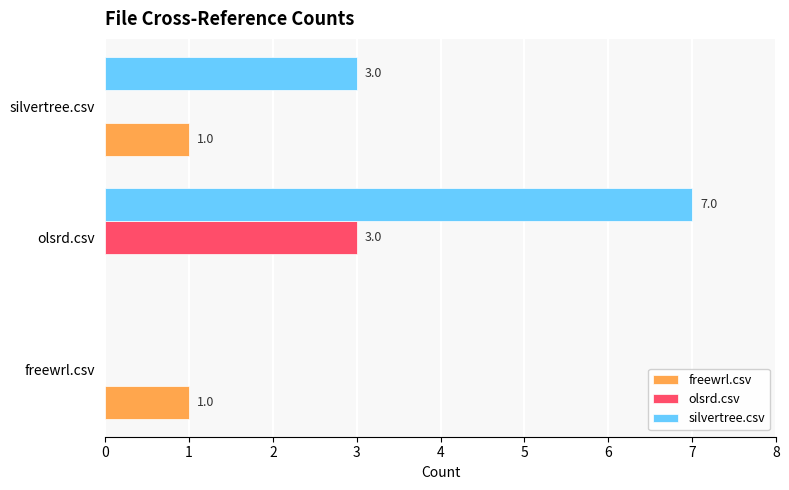

What is the sum of all silvertree.csv values?

10